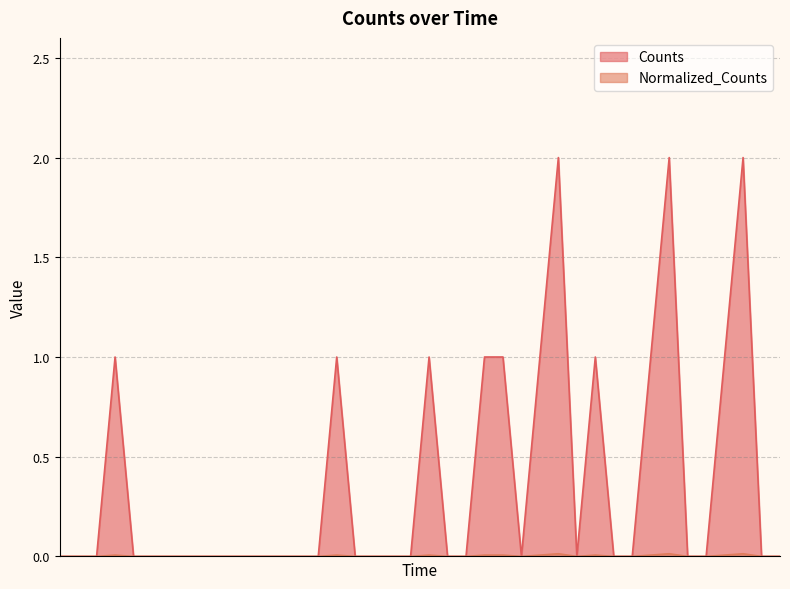

How many values in Normalized_Counts are above zero?

12